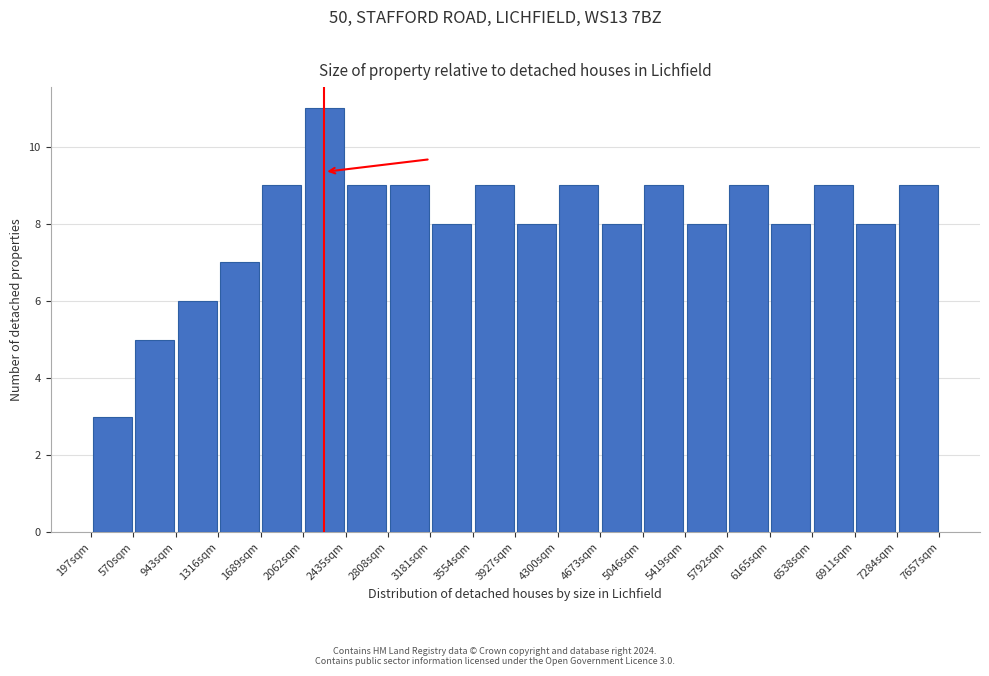

Which range on the x-axis has the tallest bar?

2050 to 2450